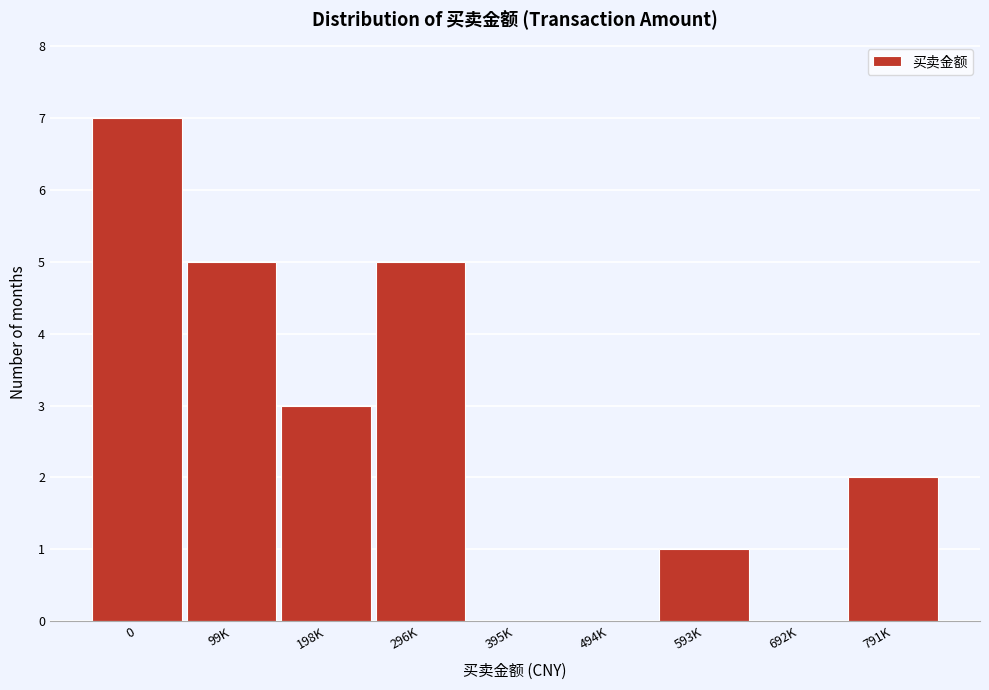

Reading left to right, what are all the values shown in this chart?

0=7	99K=5	198K=3	296K=5	395K=0	494K=0	593K=1	692K=0	791K=2